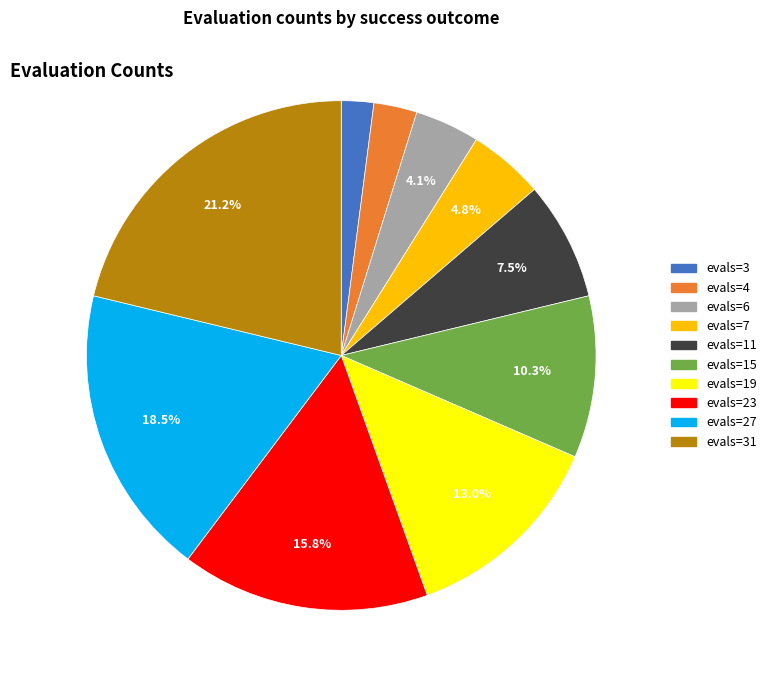

Does any single category account for the majority?

No